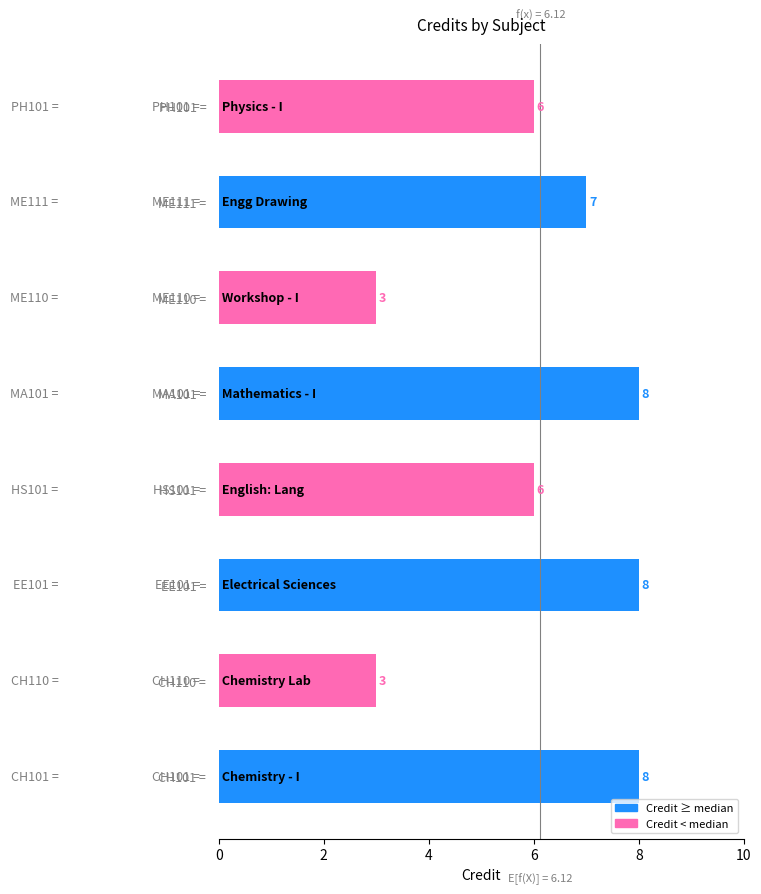

Count the values in the range 6 to 8.

6